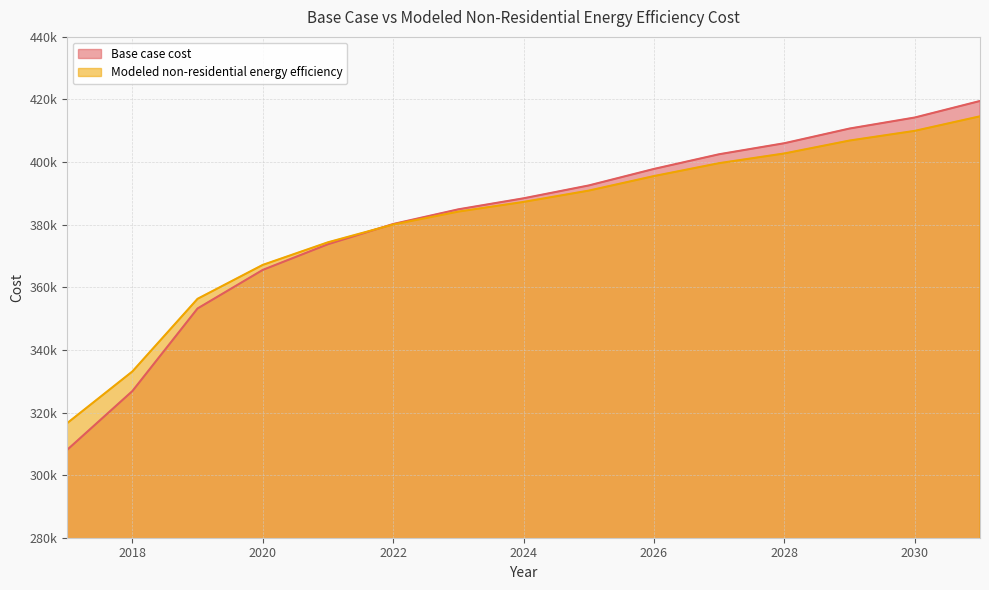

Which series ends up on top after the final intersection of Base case cost and Modeled non-residential energy efficiency?

Base case cost